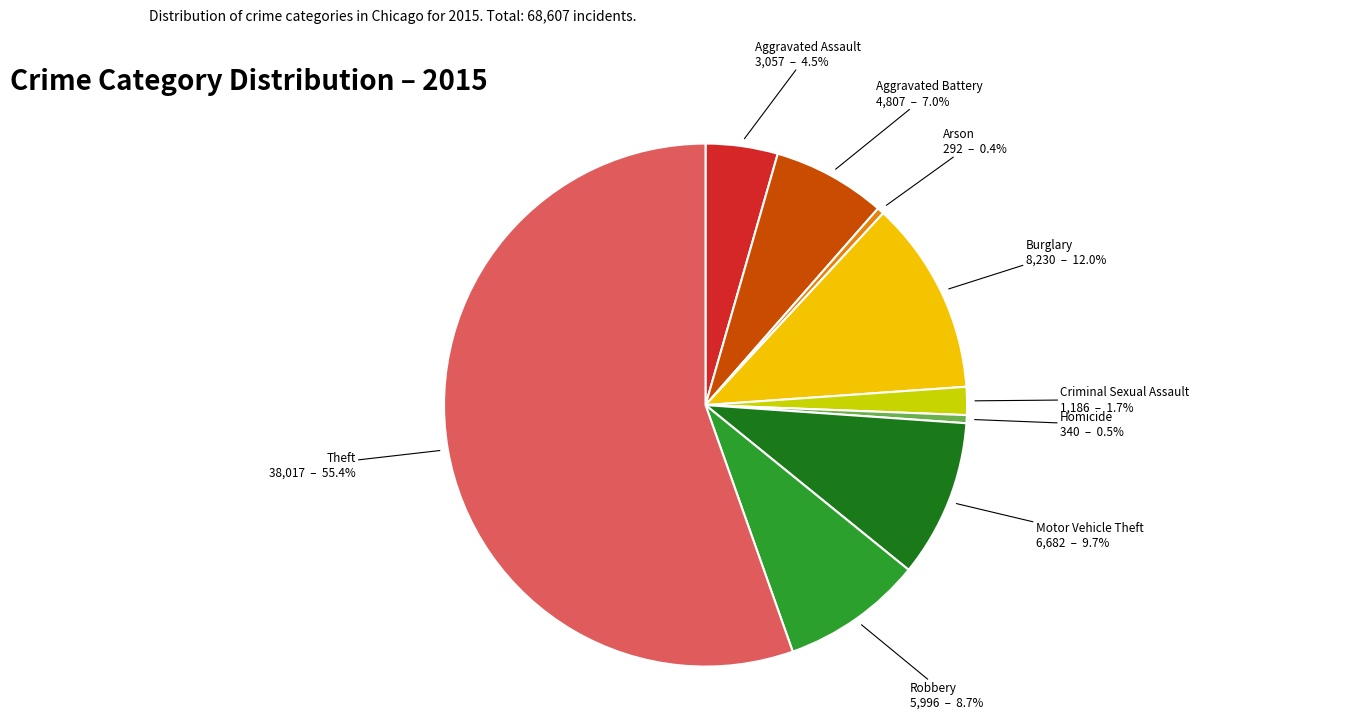

How many segments does this pie chart have?

9